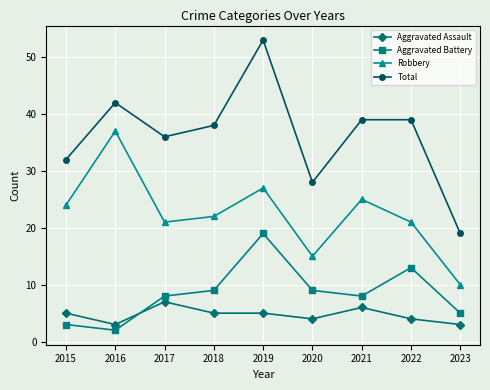

What is the spread (max minus min) of values at 2020?

24